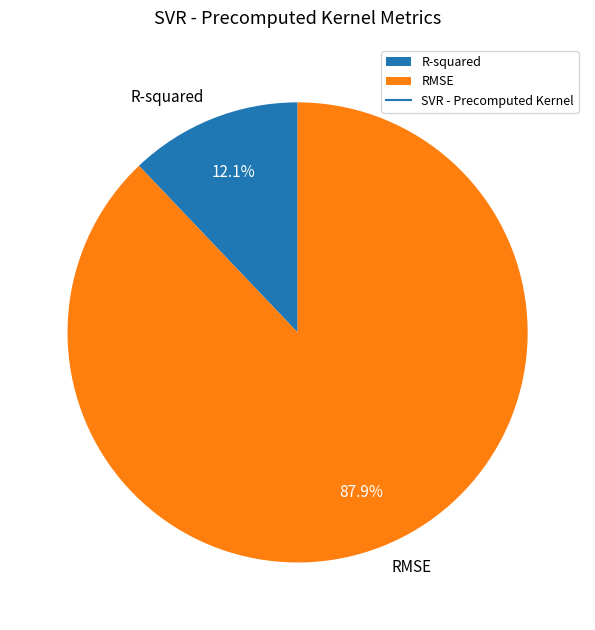

Which category has the biggest portion of the pie?

RMSE